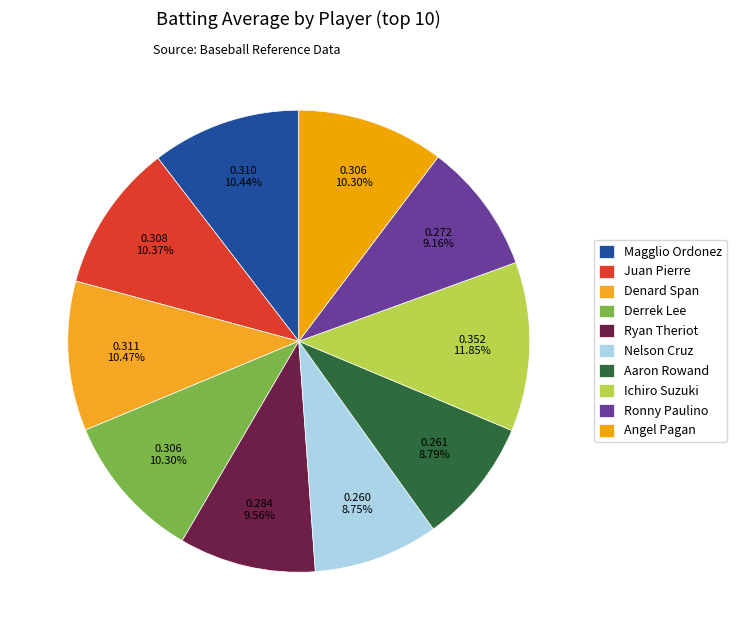

Rank the categories by value from highest to lowest.

Ichiro Suzuki, Denard Span, Magglio Ordonez, Juan Pierre, Derrek Lee, Angel Pagan, Ryan Theriot, Ronny Paulino, Aaron Rowand, Nelson Cruz